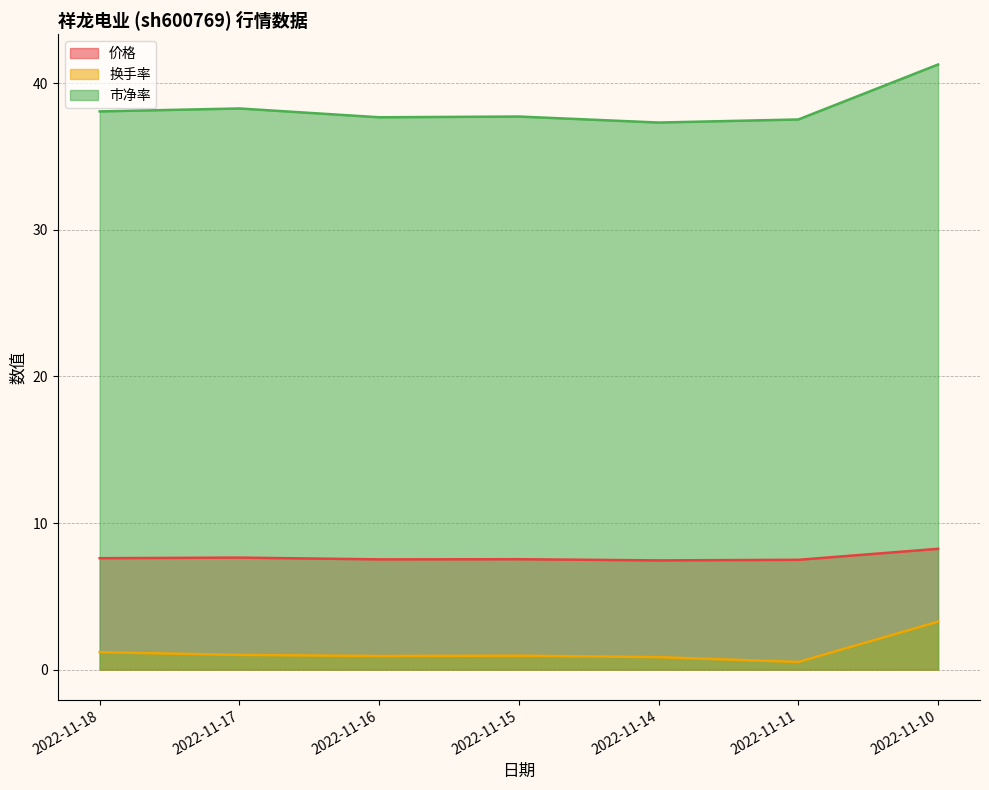

How many interior local peaks does the 价格 series have?

2